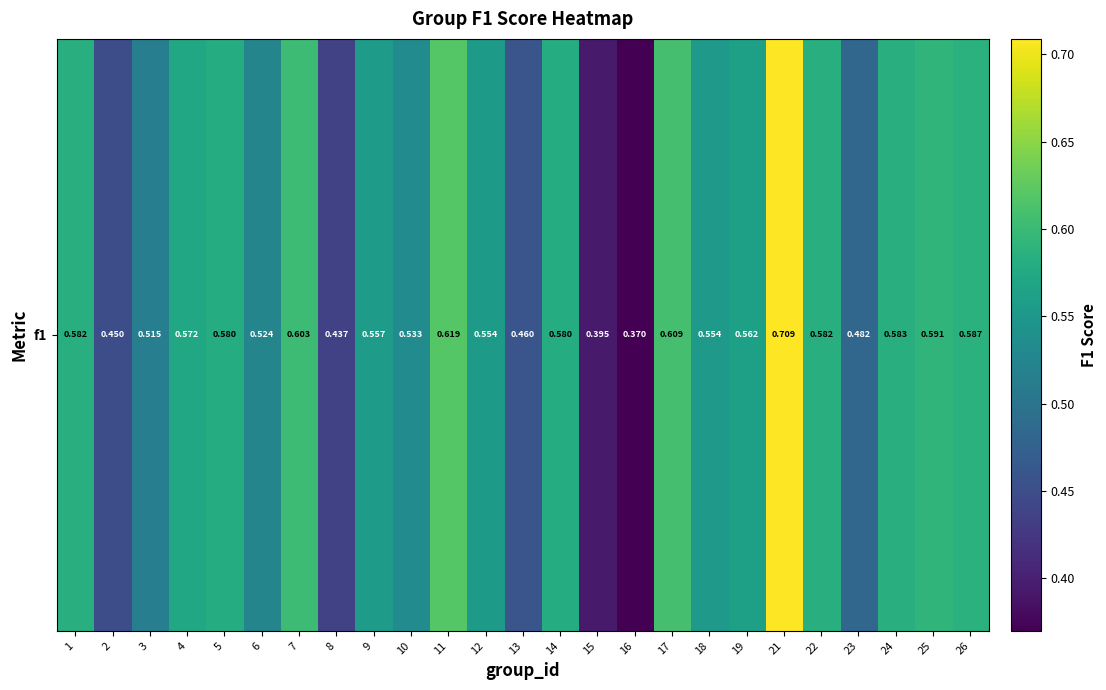

Is it true that the value at 10 is 0.5?

True